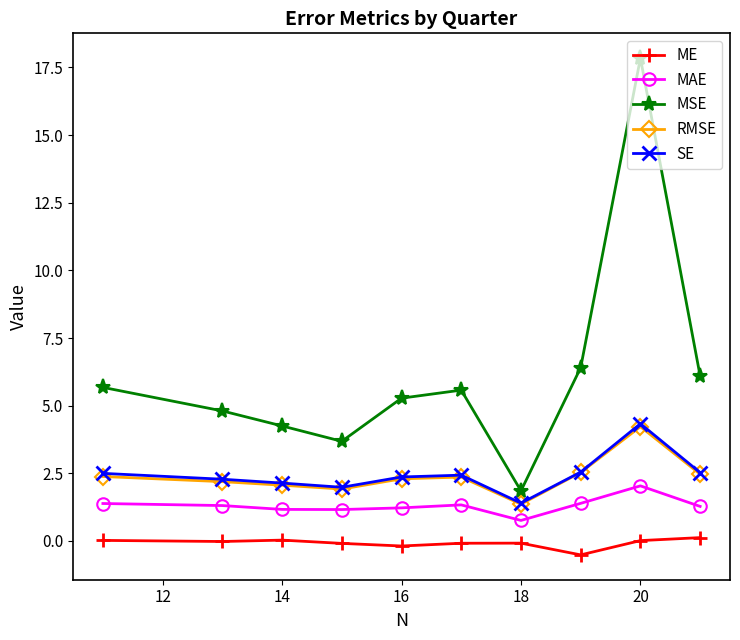

True or false: ME and RMSE cross at least once.

False